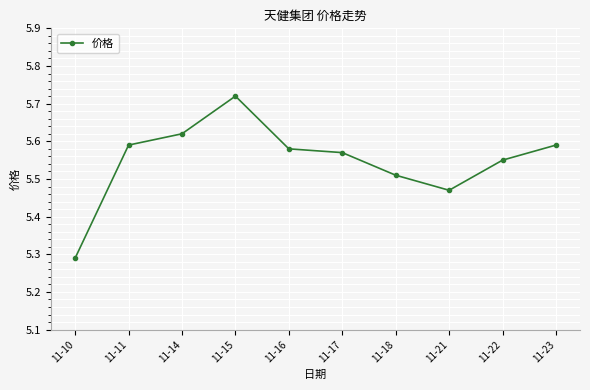

True or false: the data has more than 2 interior local peaks.

False